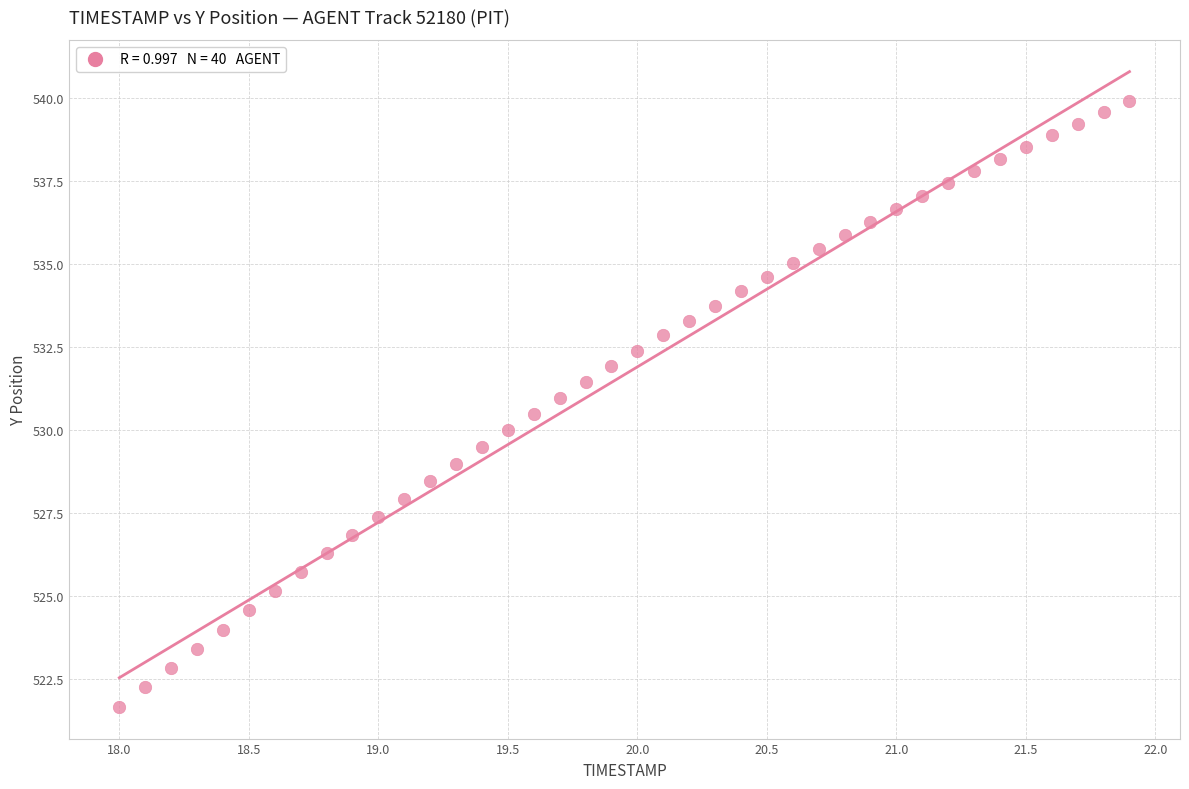

What is the range of X values (max minus min)?

3.9